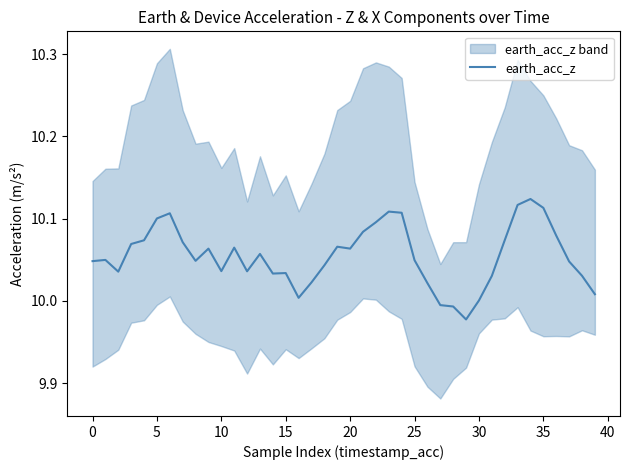

Approximately how many times larger is the value at 37 compared to 40?

1.0